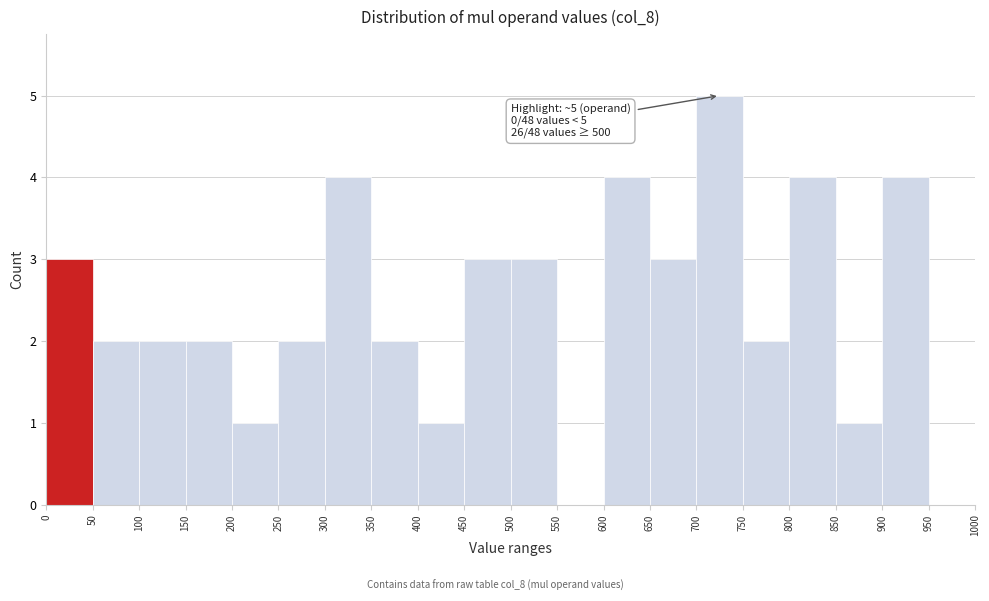

Over which range of the x-axis is the bar tallest?

700 to 750